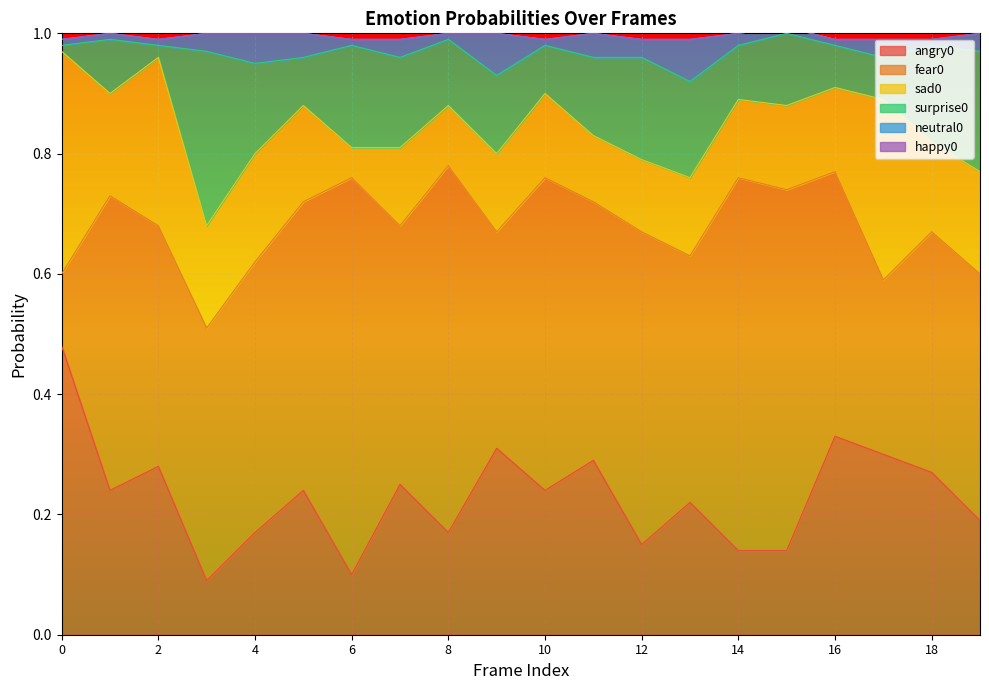

Does the chart display data point markers on the line(s)?

No